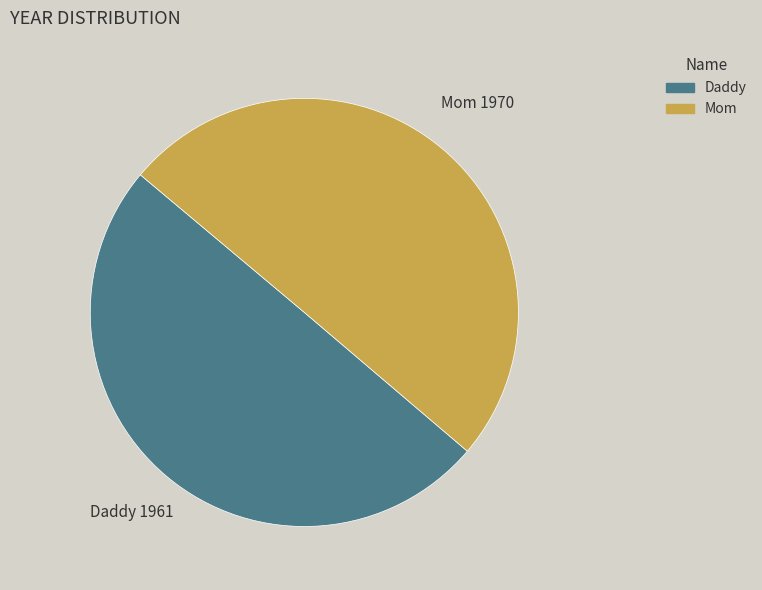

Approximately how many times larger is the value at Daddy compared to Mom?

1.0